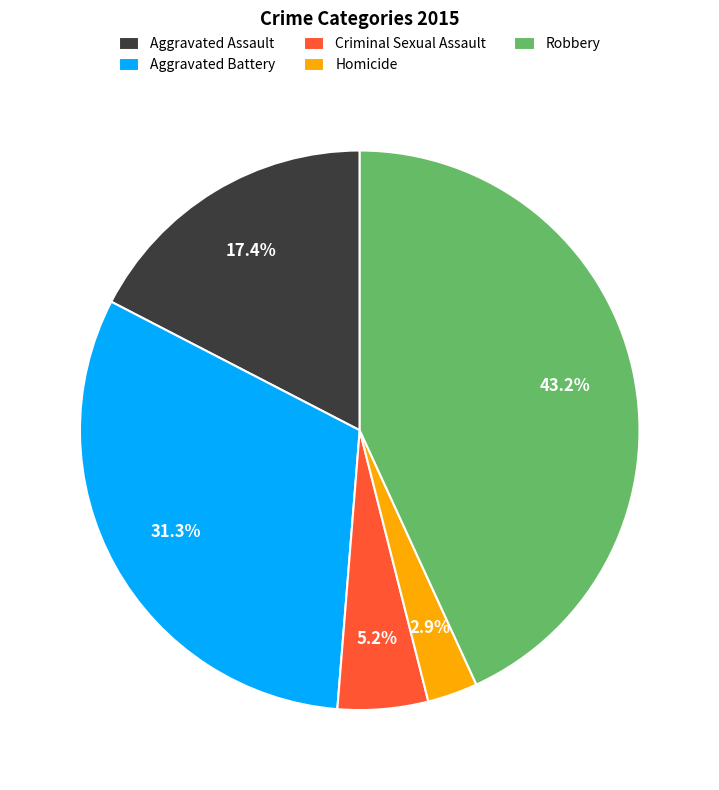

What percentage is the Aggravated Battery slice, to the nearest percent?

31%